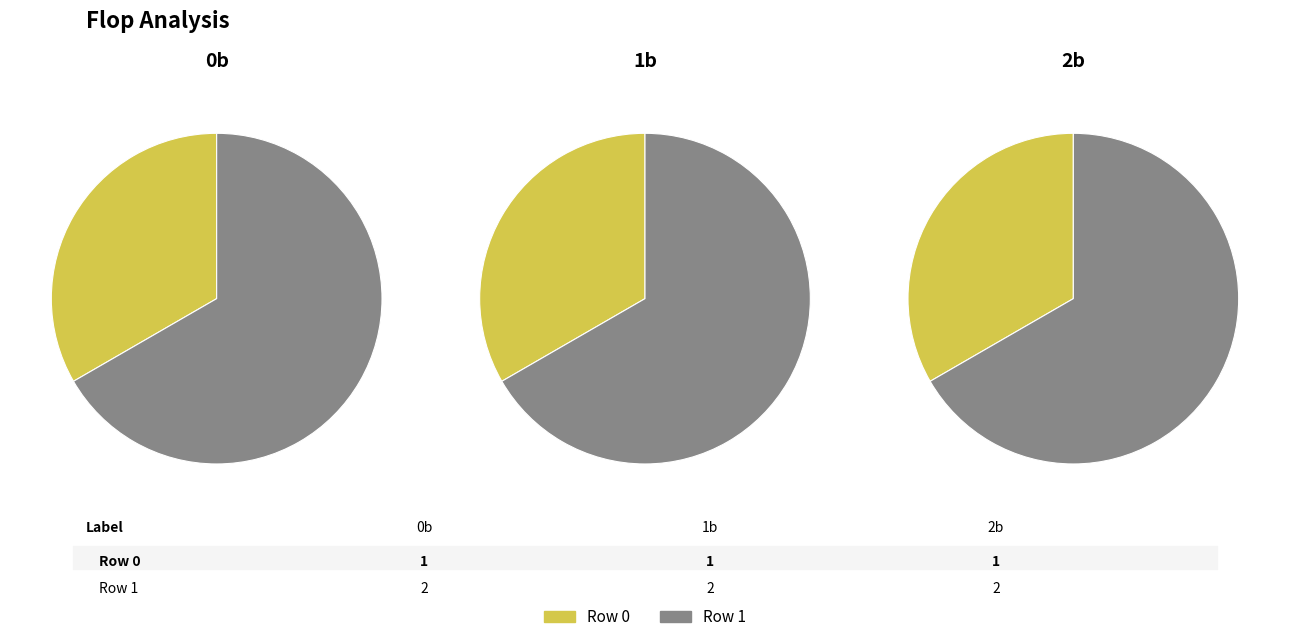

What percentage is the Row 1 slice, to the nearest percent?

67%